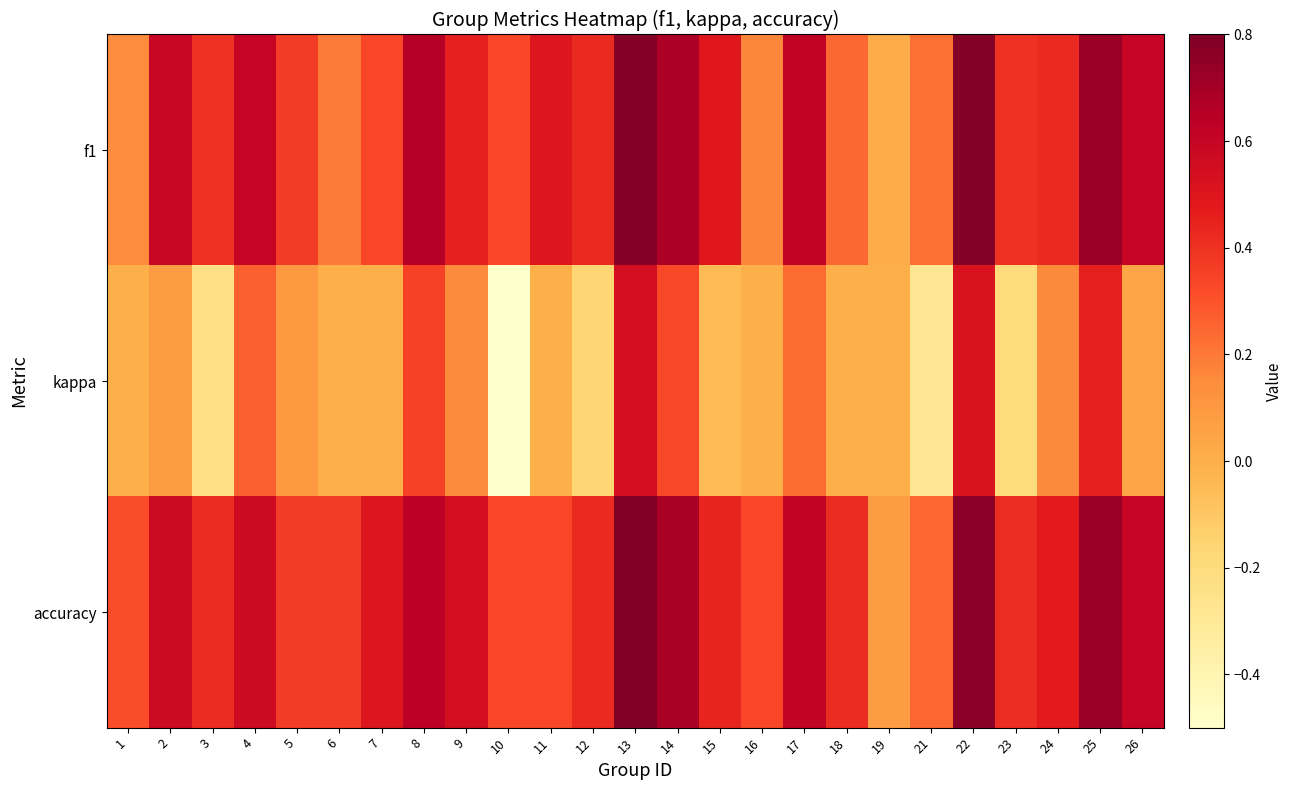

List the series in order of their peak value, lowest first.

kappa, f1, accuracy